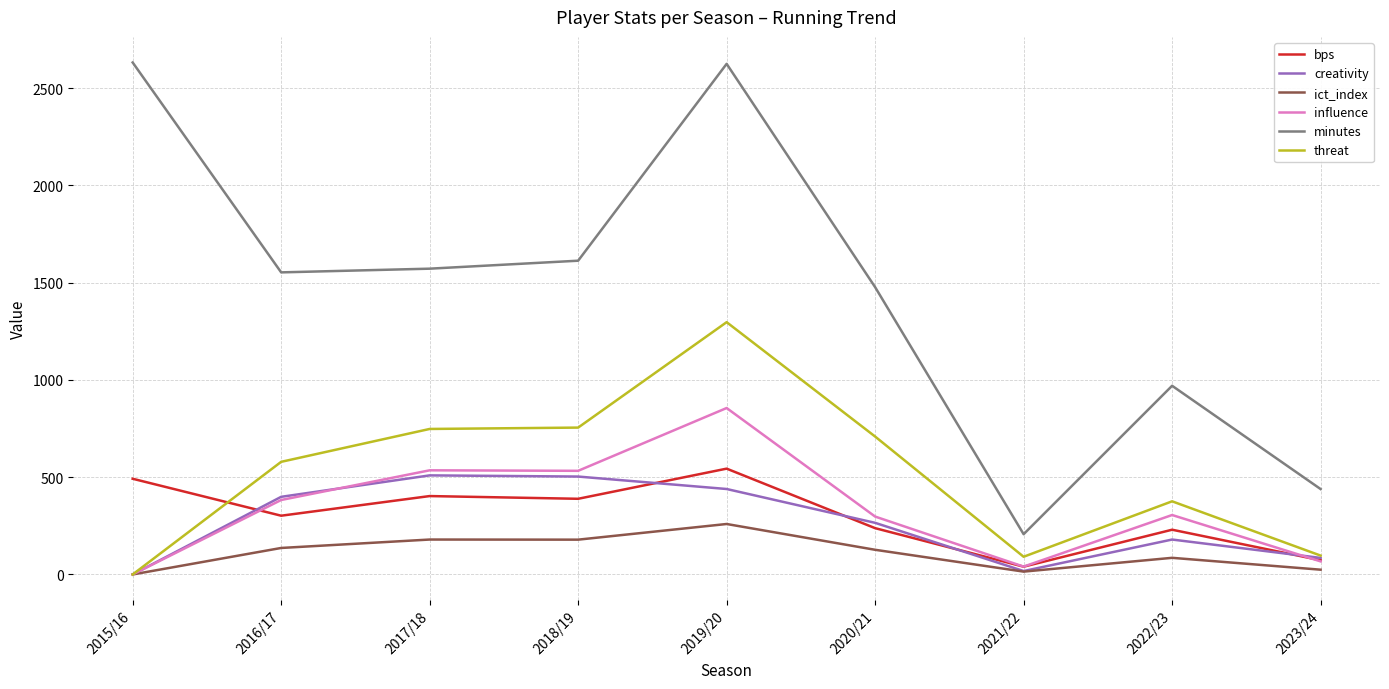

True or false: creativity and minutes cross at least once.

False